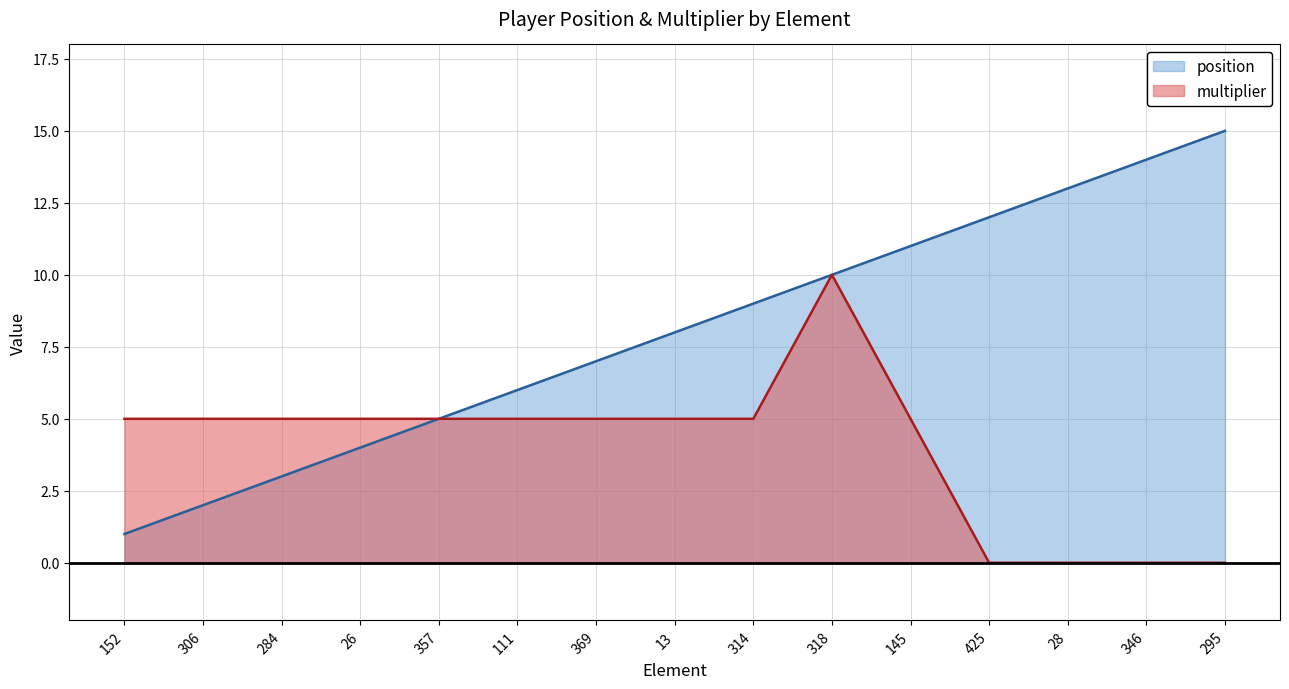

Reading right to left, transcribe all the data shown in this chart.

position: 295=15	346=14	28=13	425=12	145=11	318=10	314=9	13=8	369=7	111=6	357=5	26=4	284=3	306=2	152=1
multiplier: 295=0	346=0	28=0	425=0	145=5	318=10	314=5	13=5	369=5	111=5	357=5	26=5	284=5	306=5	152=5